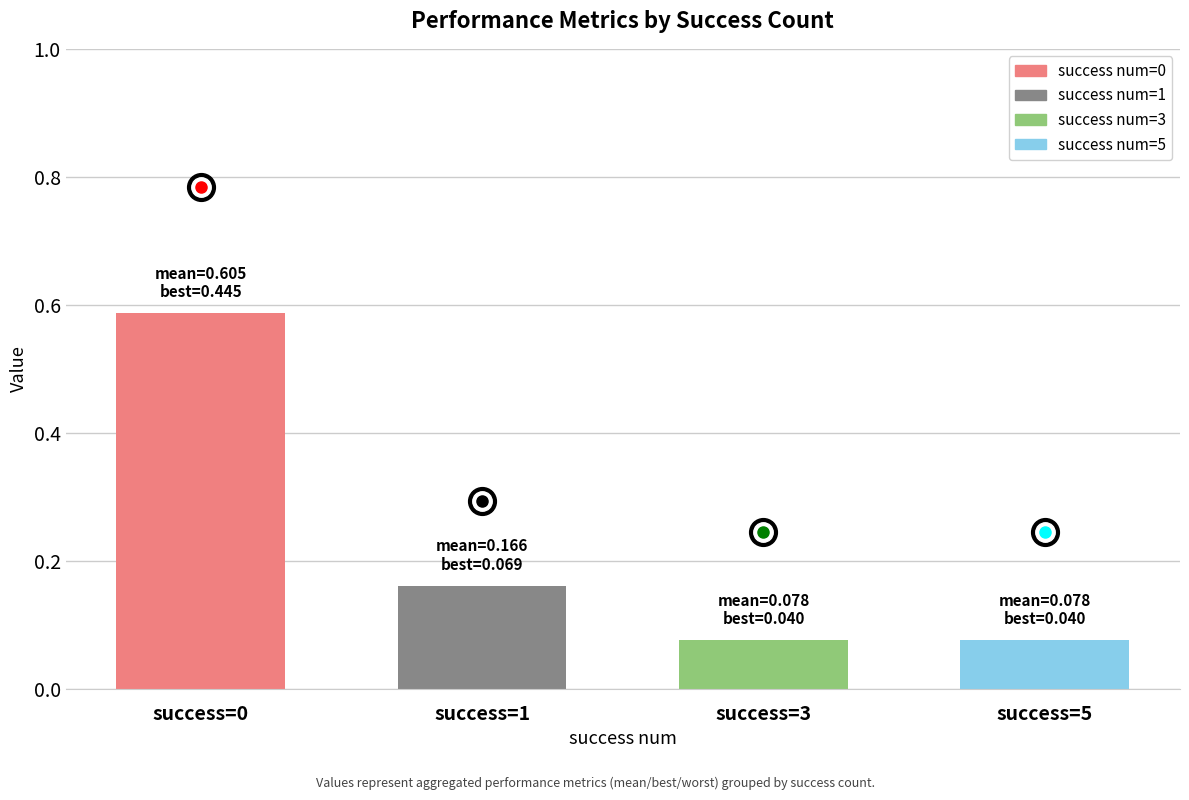

What is the greatest value displayed?

0.6